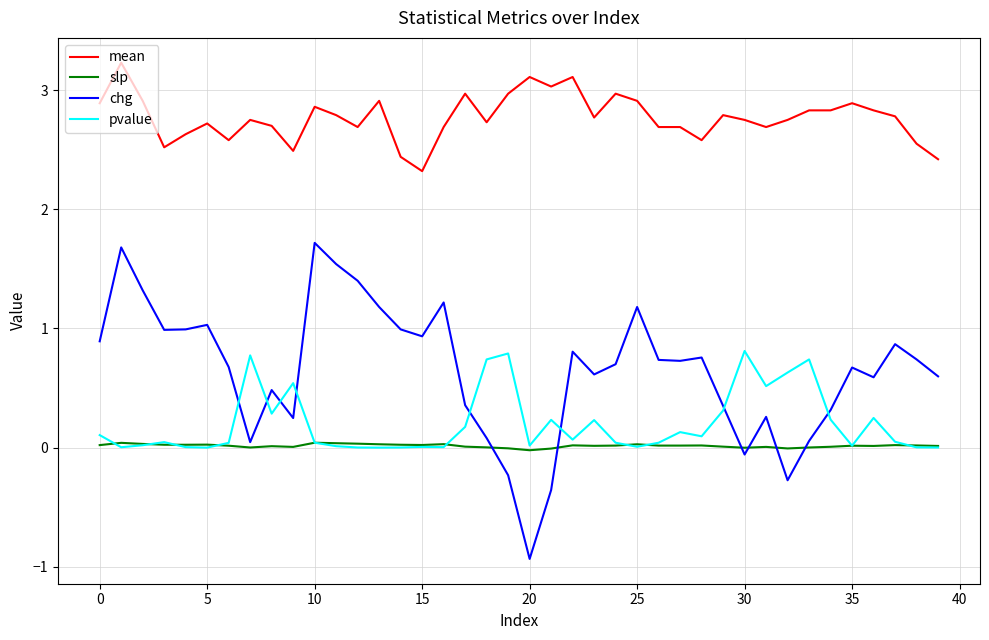

True or false: mean and slp cross at least once.

False